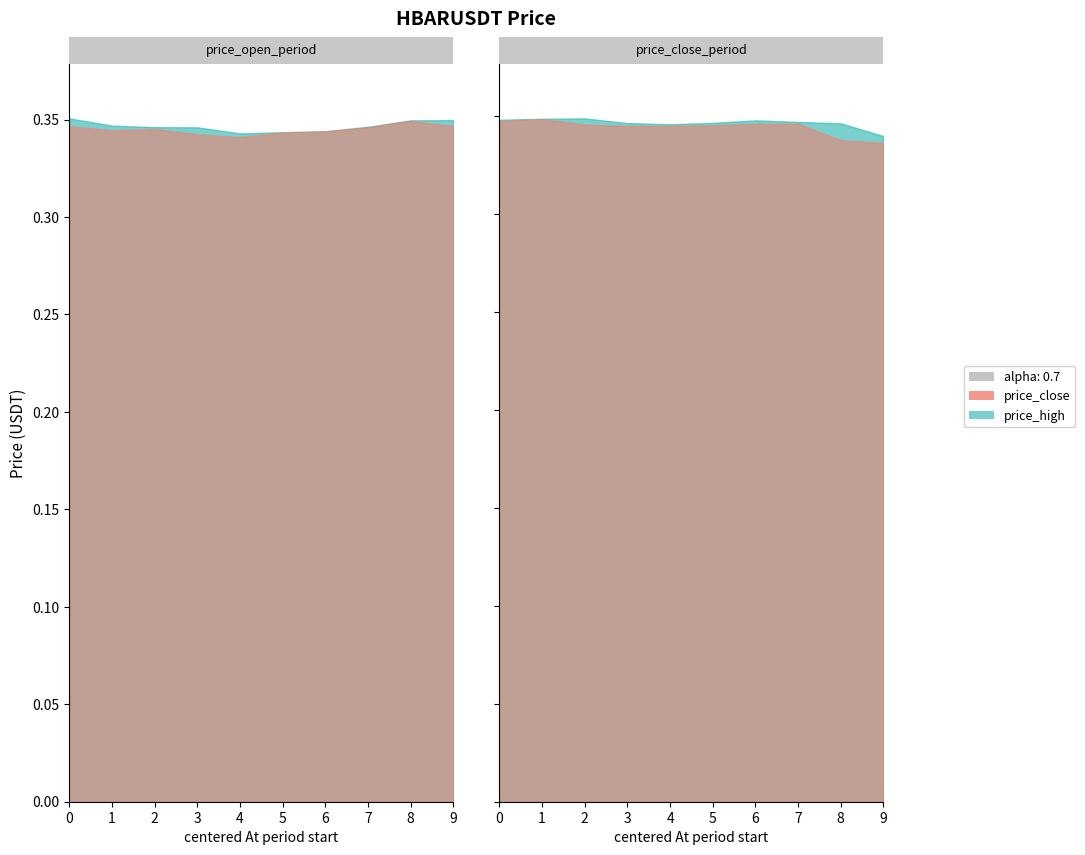

Read the price_high value at 1.

0.3